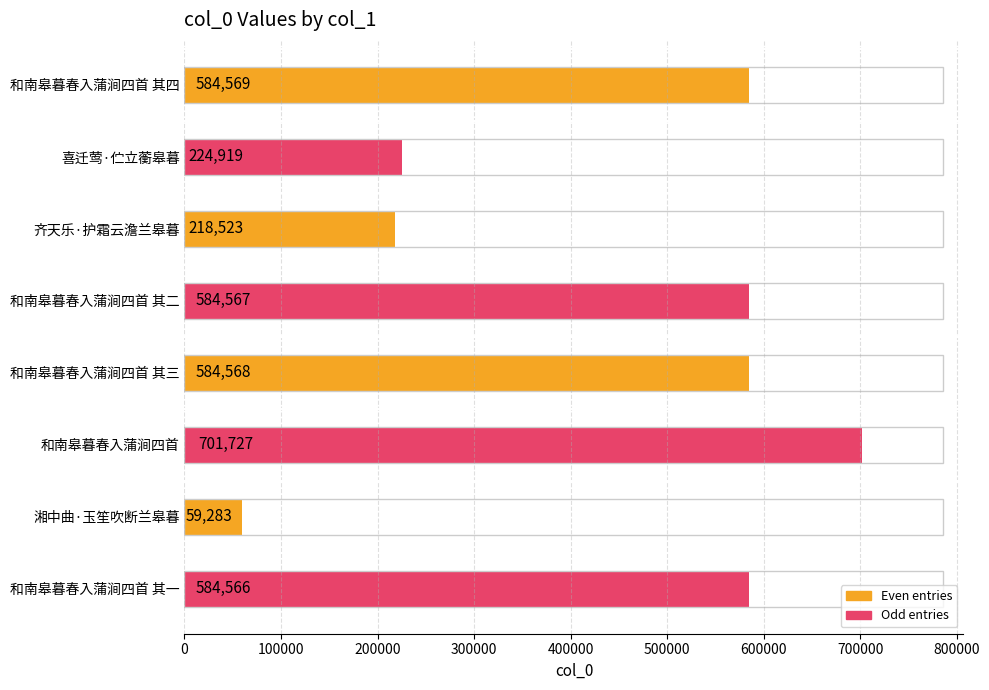

At which category does the chart reach its peak across all series?

和南皋暮春入蒲涧四首